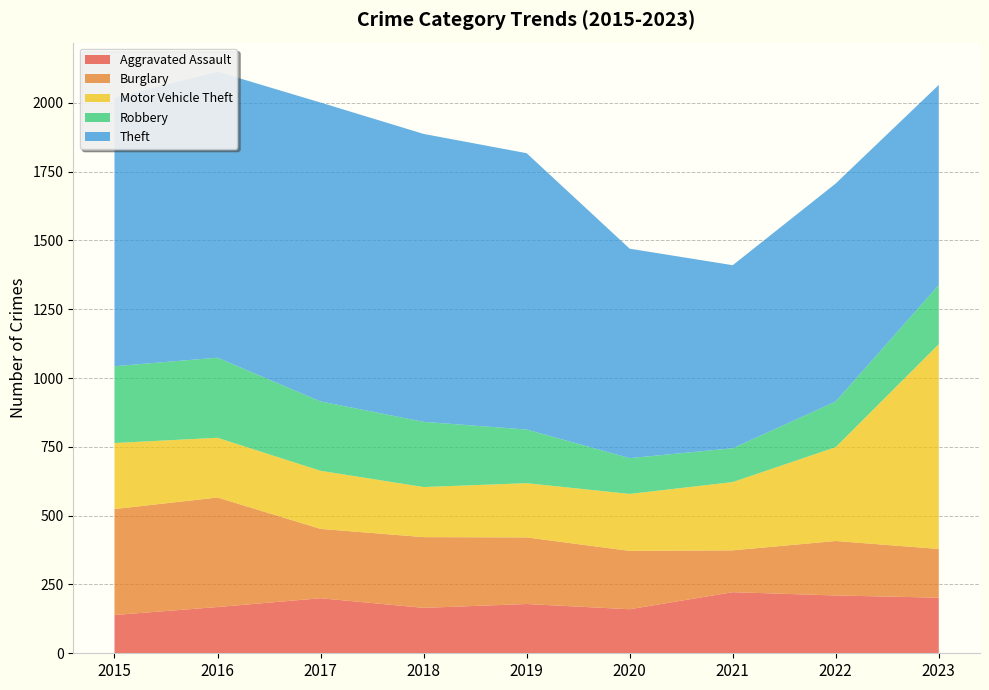

Reading left to right, list all the values displayed in this chart.

Aggravated Assault: 2015=139	2016=168	2017=200	2018=165	2019=179	2020=160	2021=222	2022=210	2023=202
Burglary: 2015=385	2016=398	2017=252	2018=257	2019=242	2020=212	2021=152	2022=198	2023=177
Motor Vehicle Theft: 2015=240	2016=217	2017=211	2018=182	2019=197	2020=207	2021=248	2022=341	2023=744
Robbery: 2015=279	2016=291	2017=252	2018=237	2019=195	2020=130	2021=123	2022=166	2023=215
Theft: 2015=976	2016=1039	2017=1086	2018=1046	2019=1004	2020=761	2021=665	2022=792	2023=727